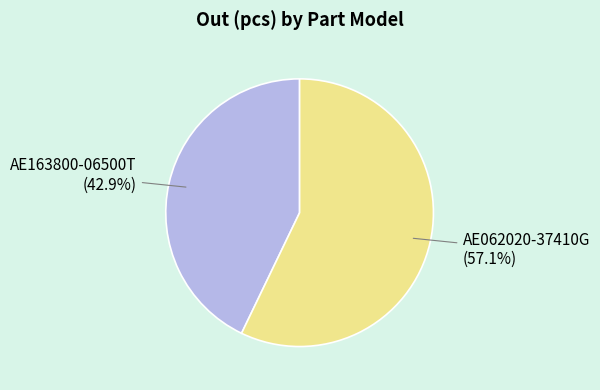

Is there any slice that represents more than half of the pie?

Yes